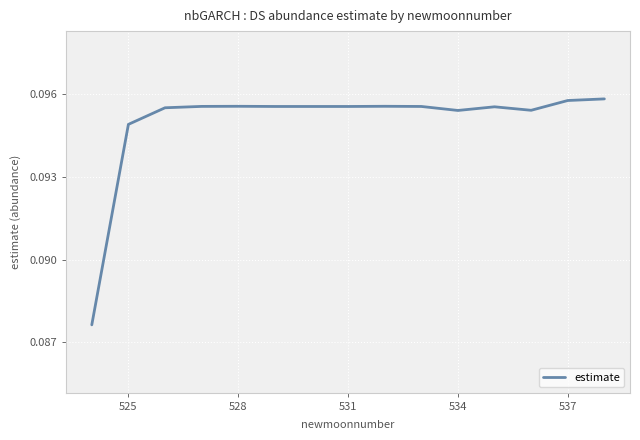

Is this an area chart (filled region under the line)?

No